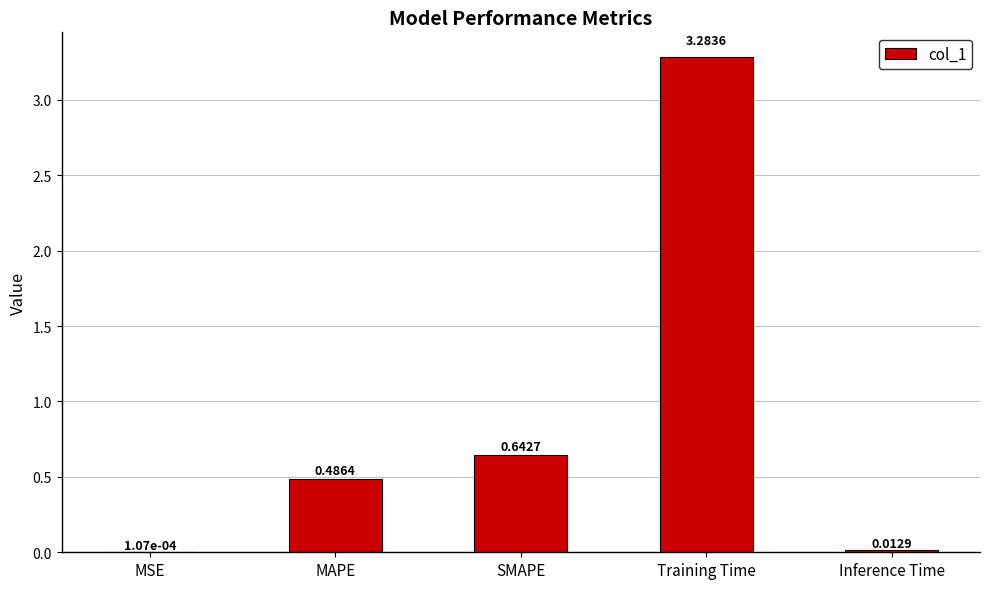

Which category has the highest value across all series?

Training Time